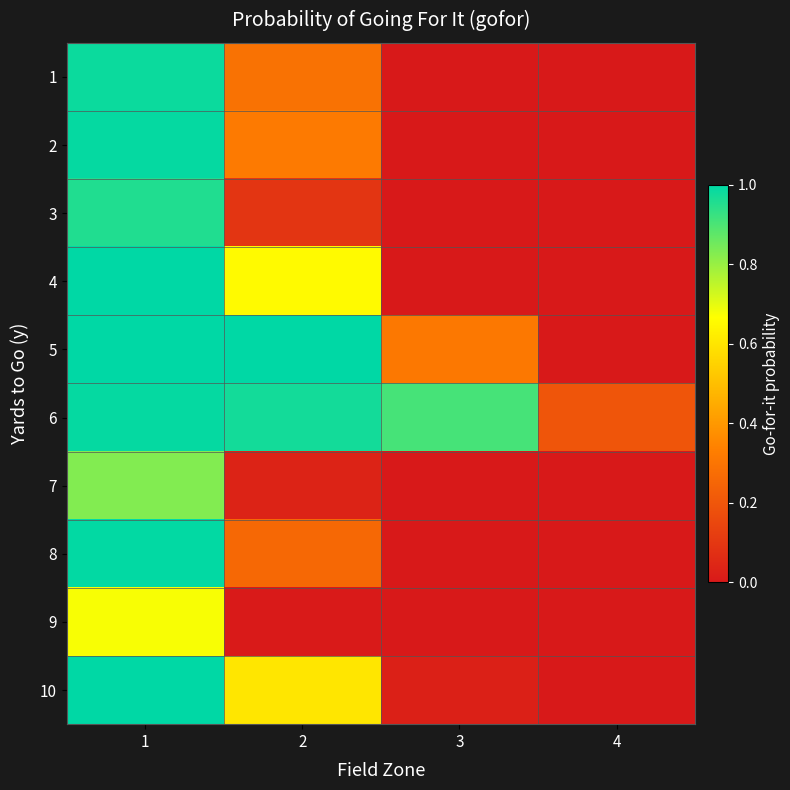

How many distinct data groups are displayed?

10